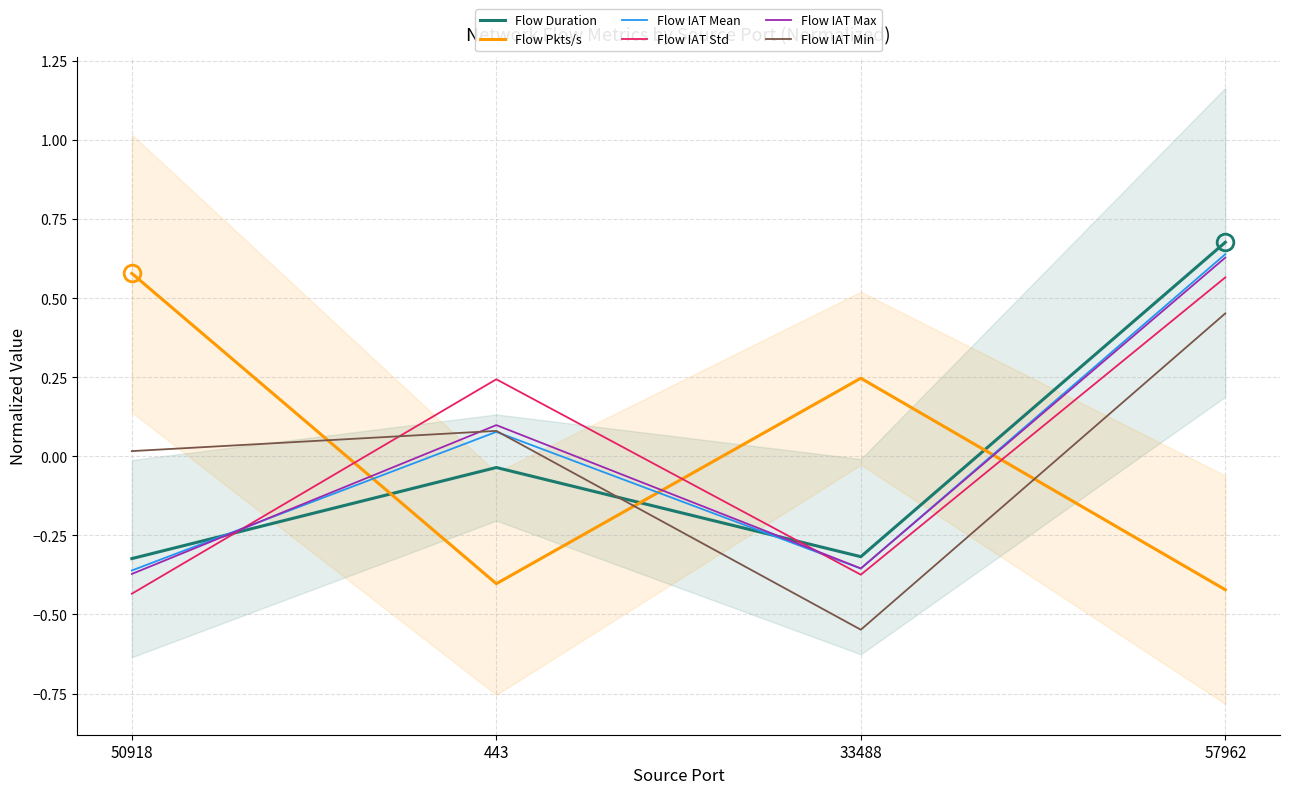

The value of Flow IAT Min at 50918 is 0.0. True or false?

False